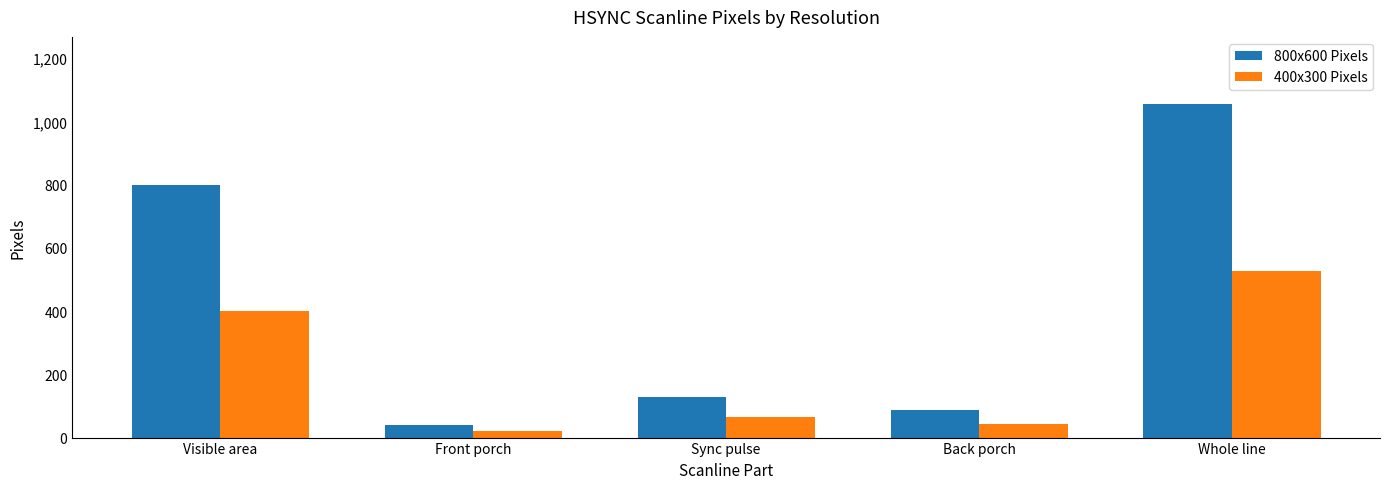

Reading left to right, transcribe all the data shown in this chart.

800x600 Pixels: 800	40	128	88	1056
400x300 Pixels: 400	20	64	44	528